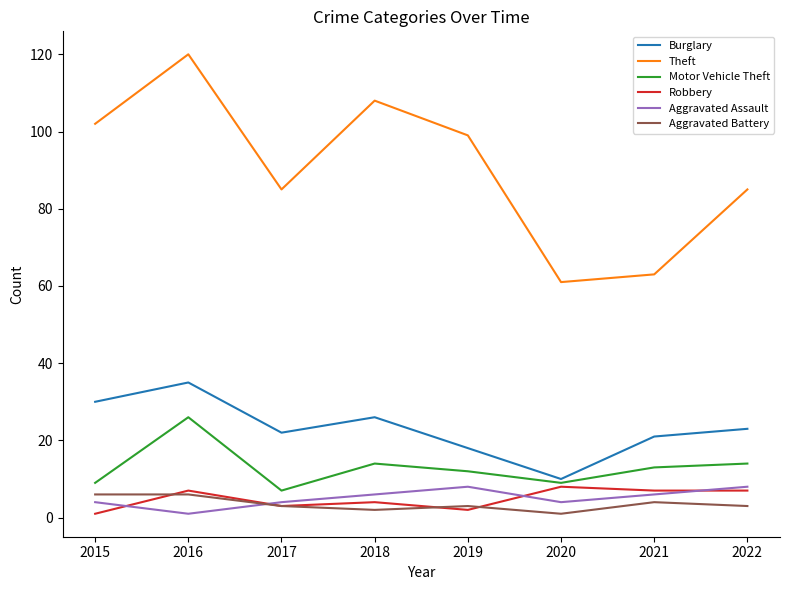

The Aggravated Assault series shows 14 at 2019. True or false?

False